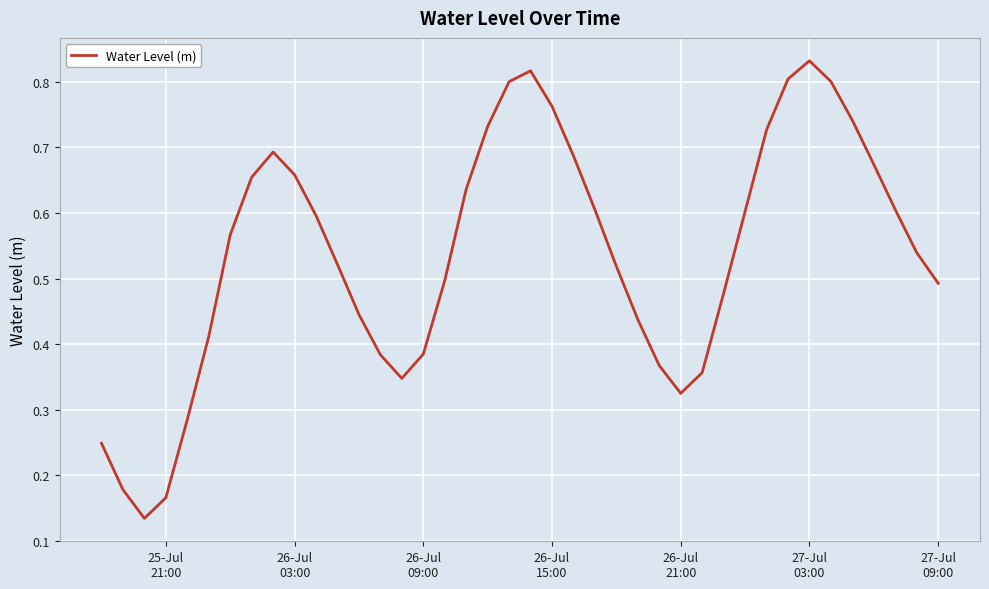

How many lines are shown in the chart?

1